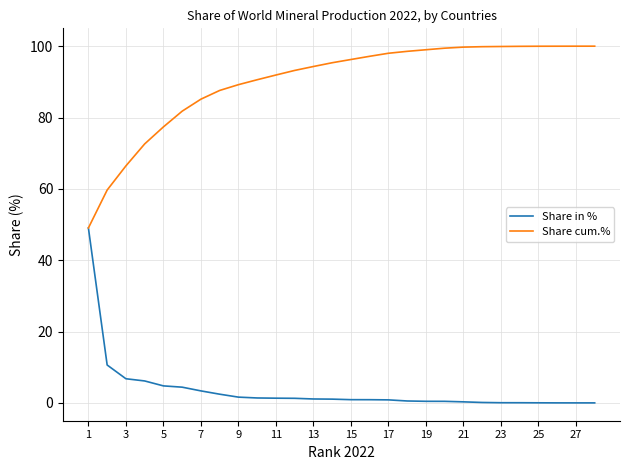

What is the greatest value displayed?

100.0